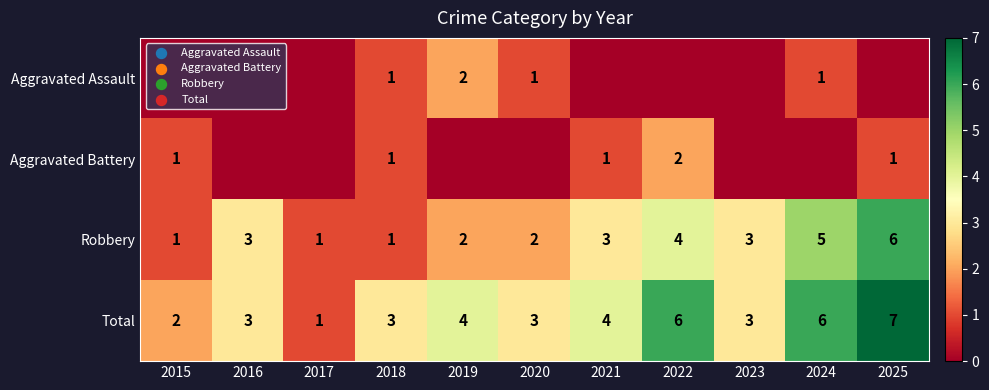

The Robbery series shows 3 at 2023. True or false?

True